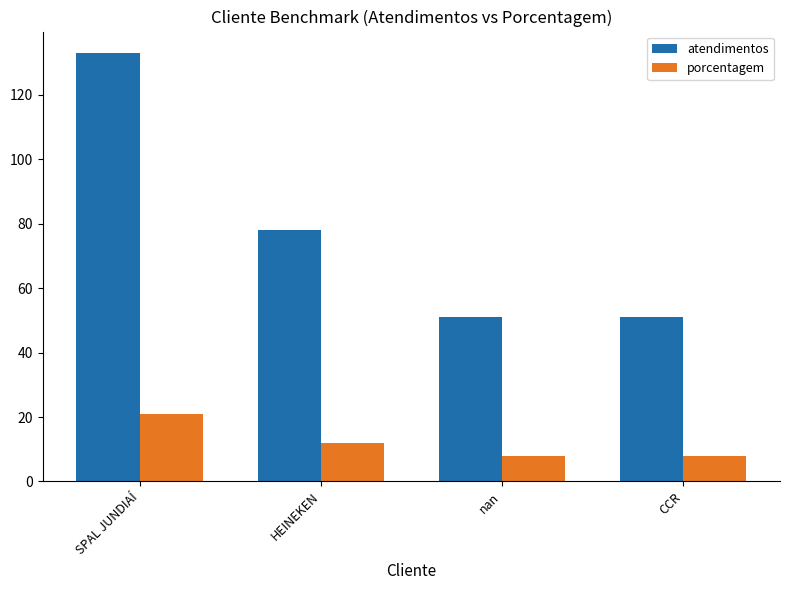

At how many categories does at least one series exceed 89?

1